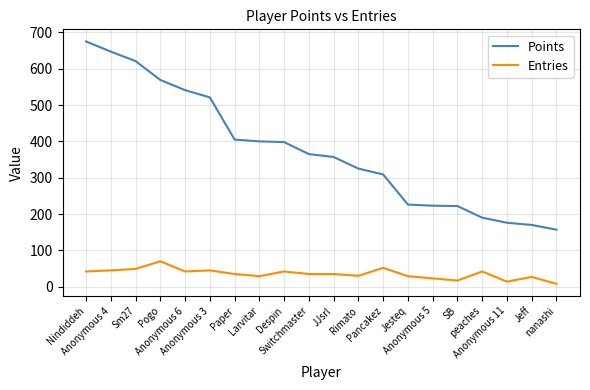

True or false: Entries and Points cross at least once.

False